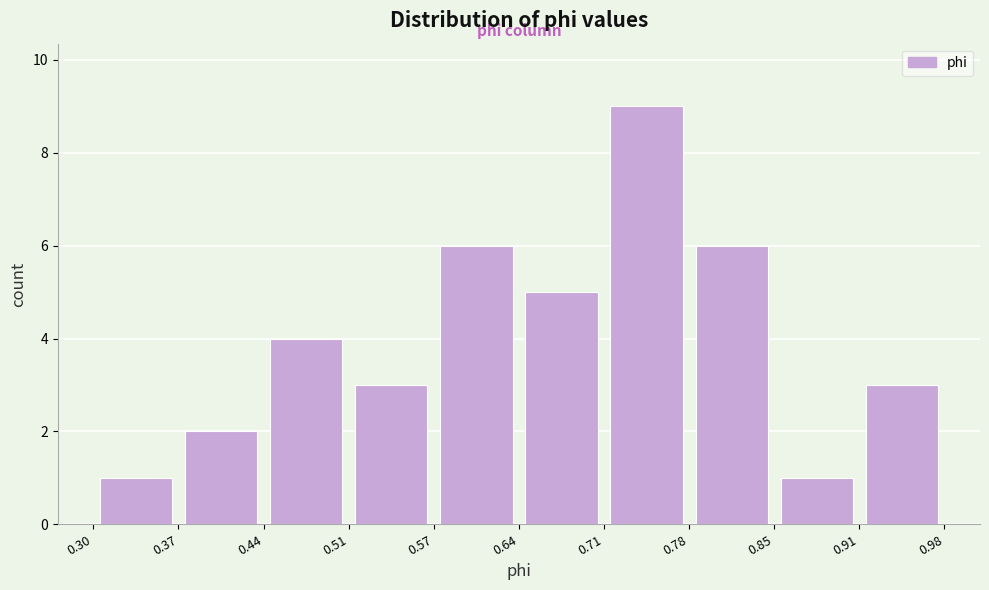

Reading left to right, list every bar in this chart as the range it spans on the x-axis followed by its height. The values are not printed on the chart, so give them approximately, as read against the axis.

0.30 to 0.37: 1
0.37 to 0.44: 2
0.44 to 0.51: 4
0.51 to 0.57: 3
0.57 to 0.64: 6
0.64 to 0.71: 5
0.71 to 0.78: 9
0.78 to 0.85: 6
0.85 to 0.91: 1
0.91 to 0.98: 3